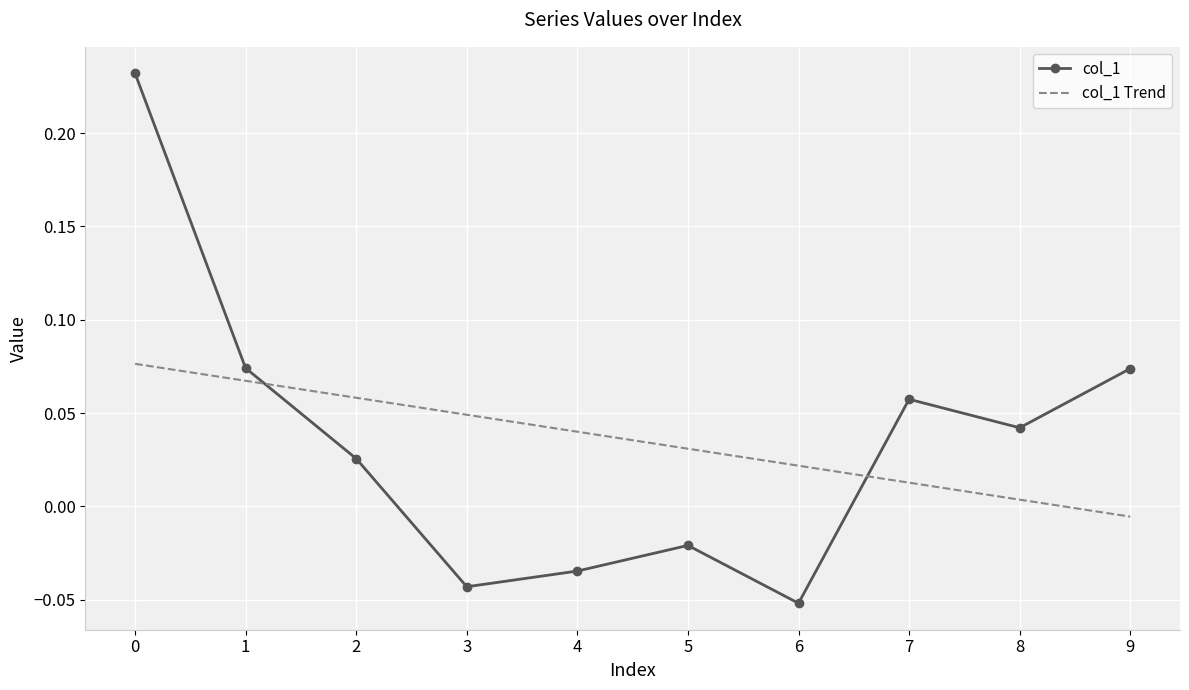

What are all the series names shown in the legend?

col_1, col_1 Trend